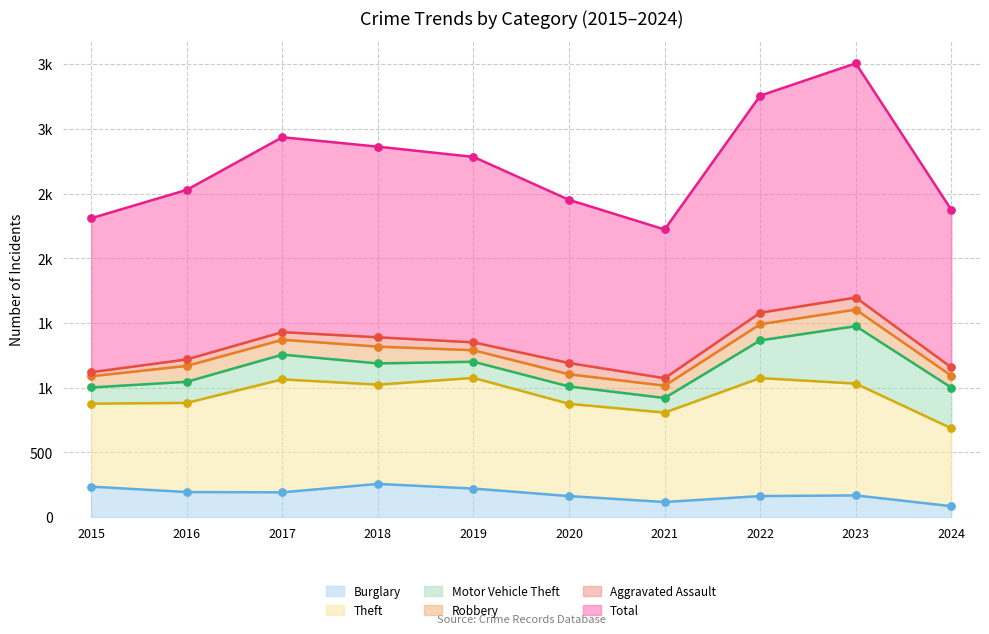

At which category is the sum across all series the highest?

2023